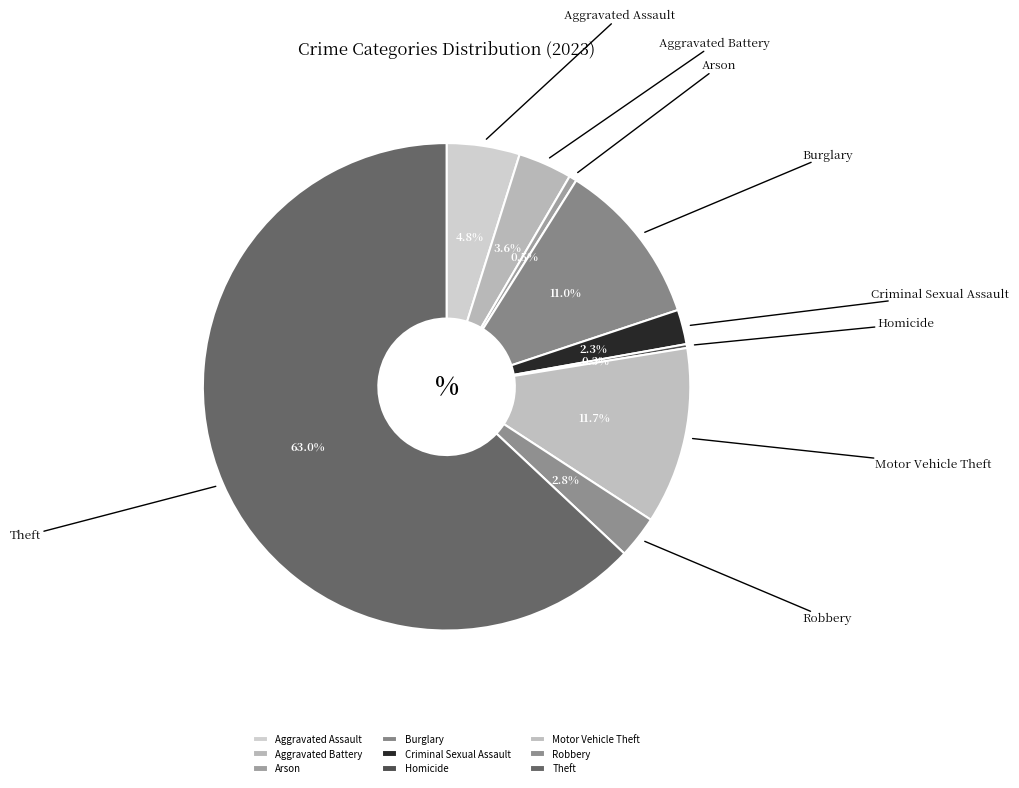

Combined, do Burglary and Motor Vehicle Theft account for over 50%?

No